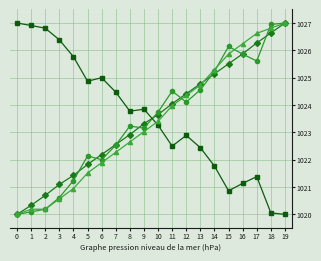

What is the difference between the highest and lowest values at 11?

2.0